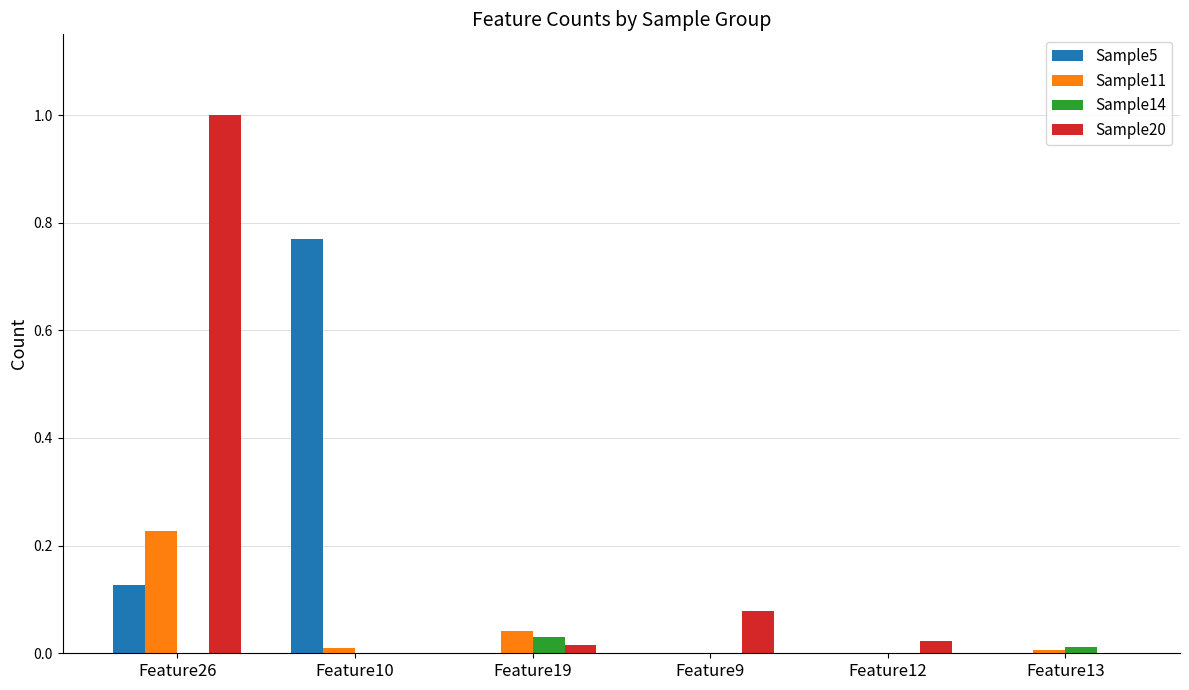

Is it true that Sample14 equals 0.0 at Feature26?

True